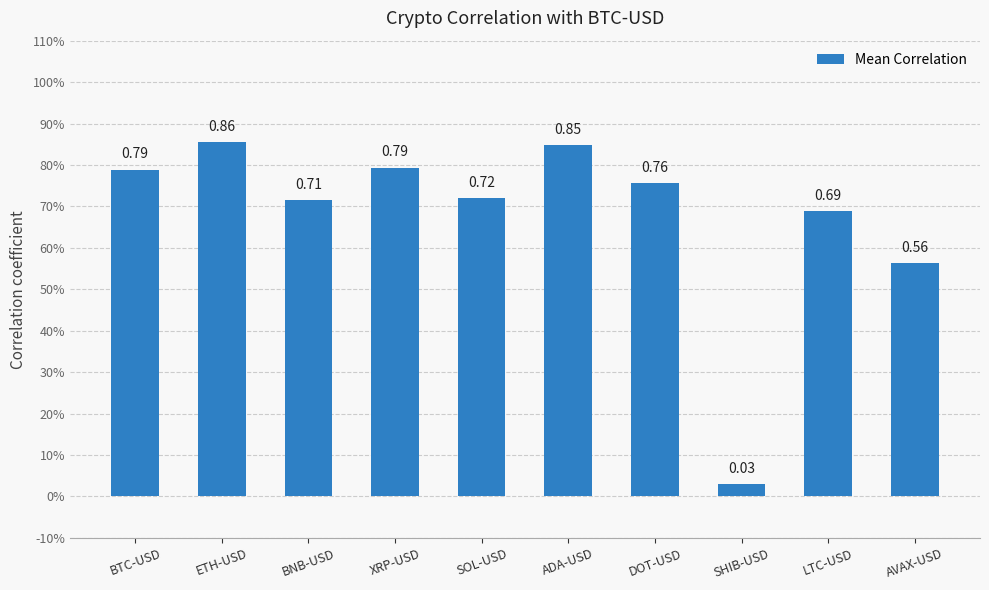

Are the bars horizontal?

No